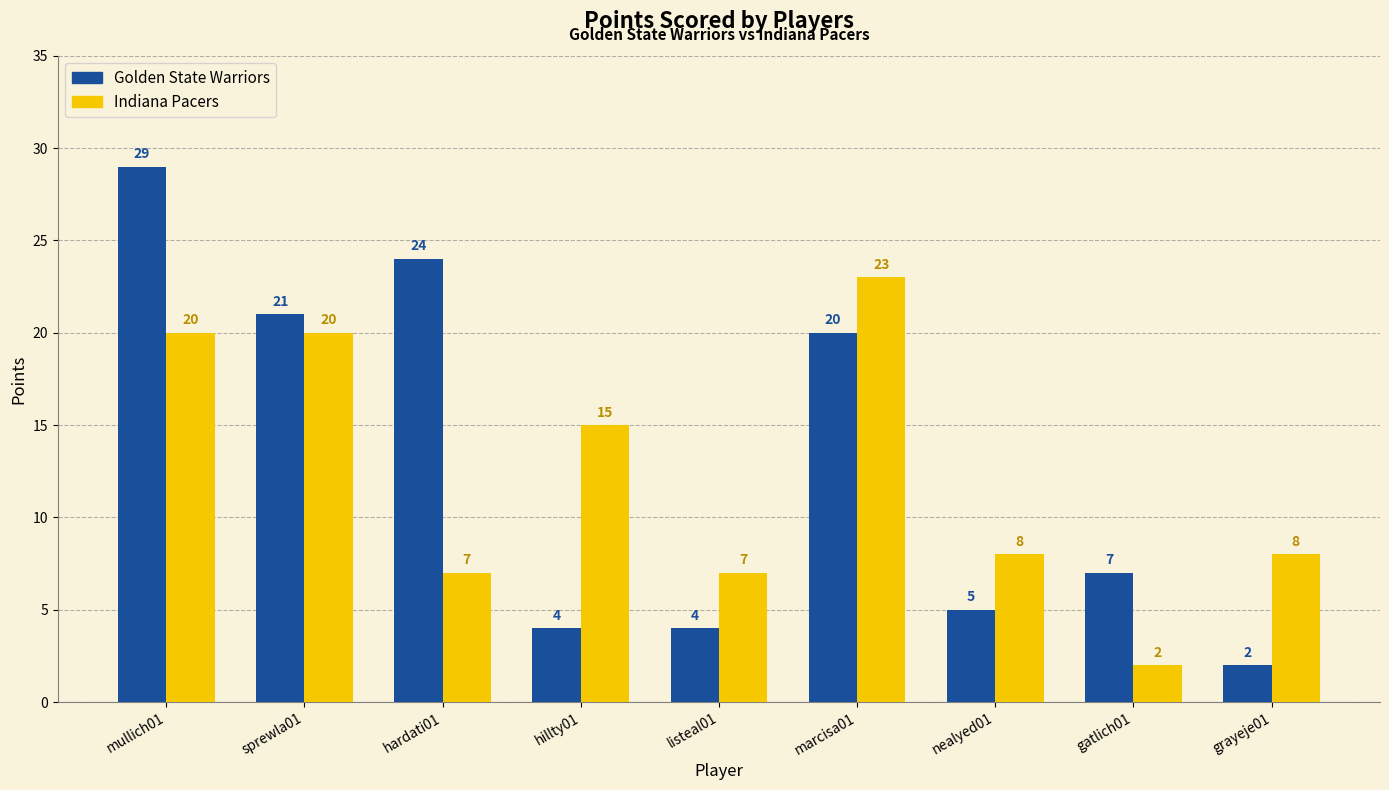

What is the average value of the Golden State Warriors series?

13